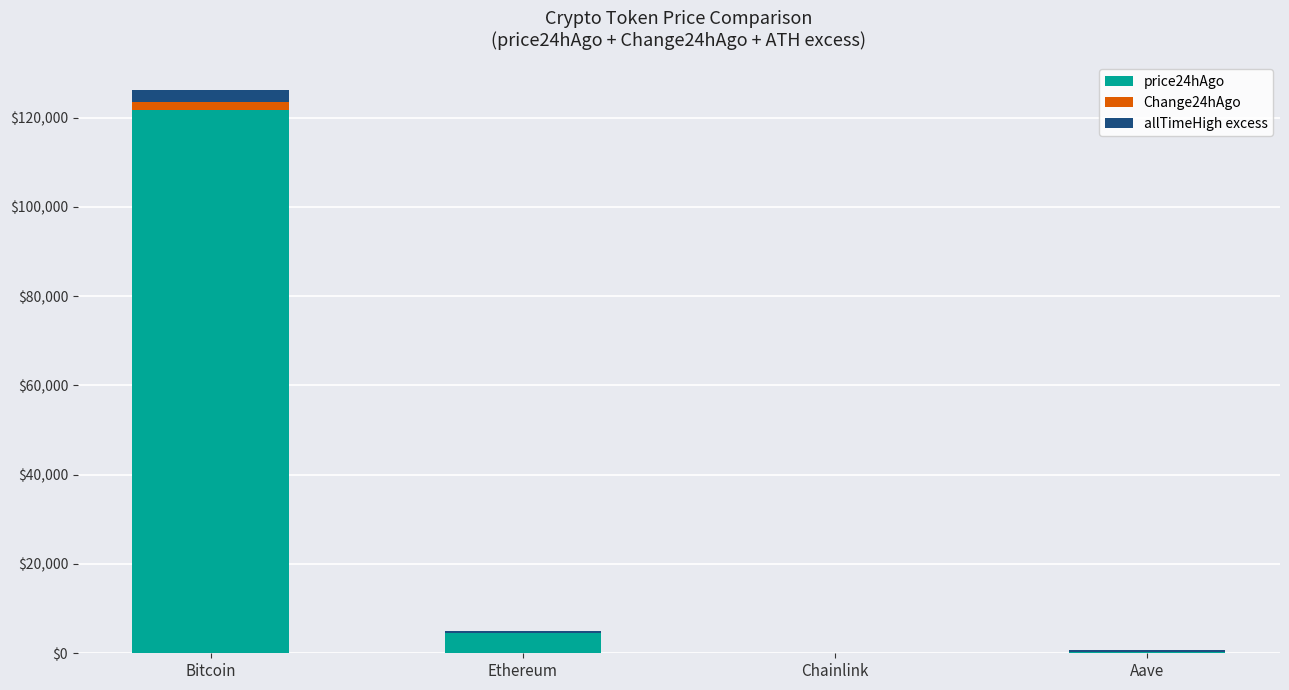

How many distinct data groups are displayed?

3